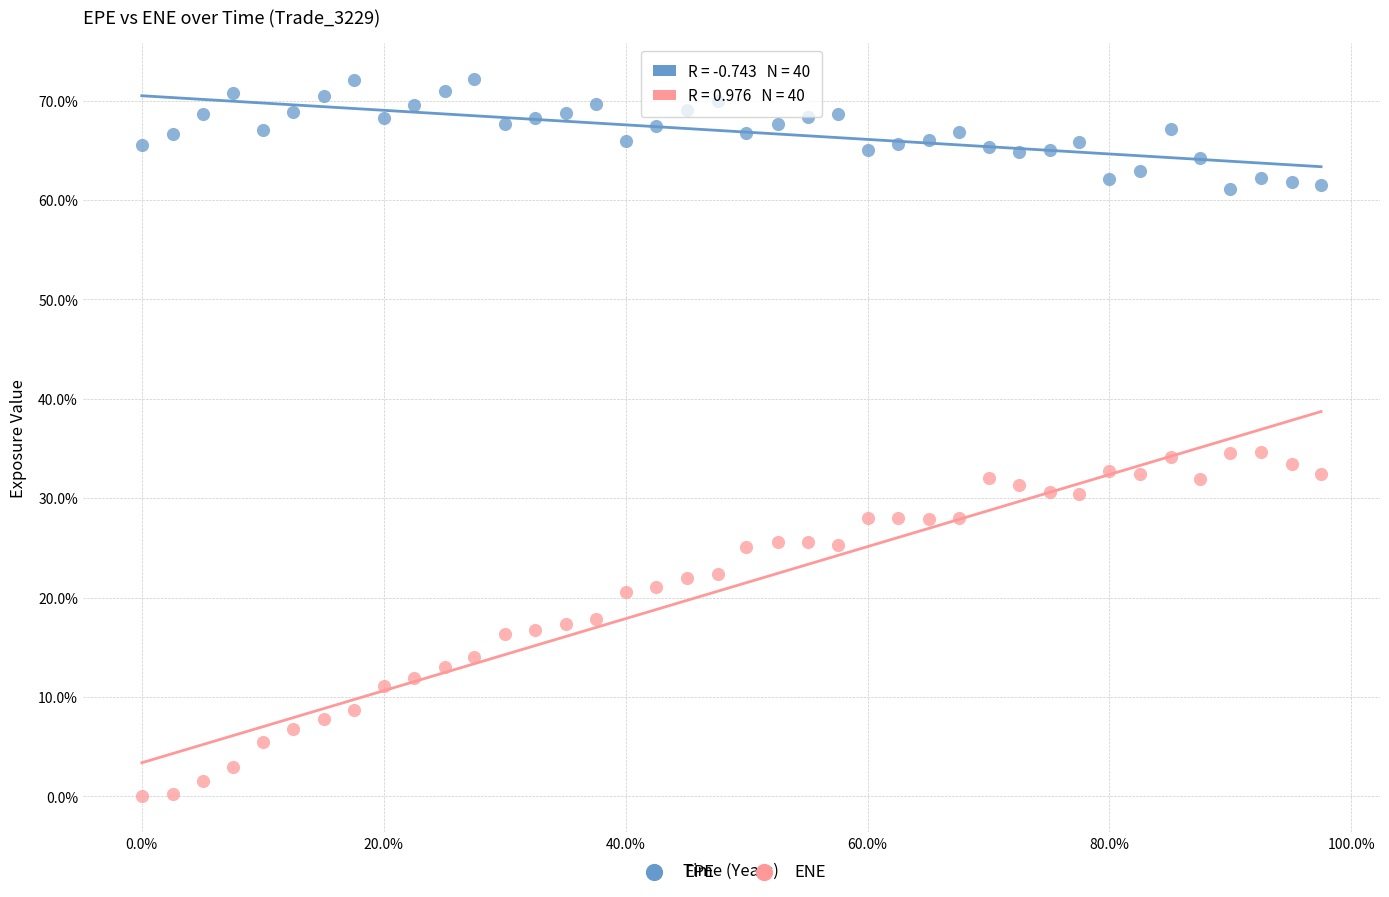

What are all the series names shown in the legend?

EPE, ENE